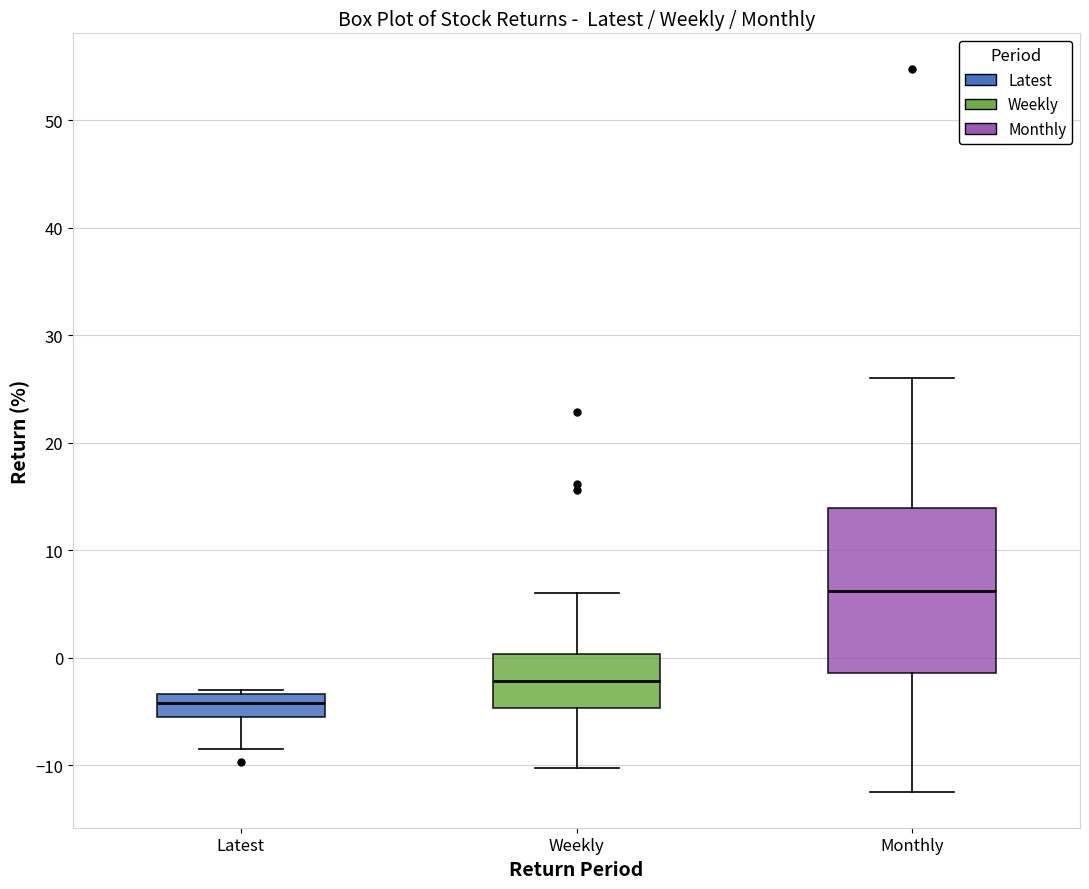

Reading left to right, transcribe this box plot: for each box, give where its median line is, the range the box spans, and where its two whiskers end, as read against the y-axis. The values are not printed on the chart, so give them approximately, as read against the axis.

Latest: median -4, box -5 to -3, whiskers -9 to -3 (just above the box's upper edge)
Weekly: median -2, box -5 to 0, whiskers -10 to 6
Monthly: median 6, box -1 to 14, whiskers -12 to 26